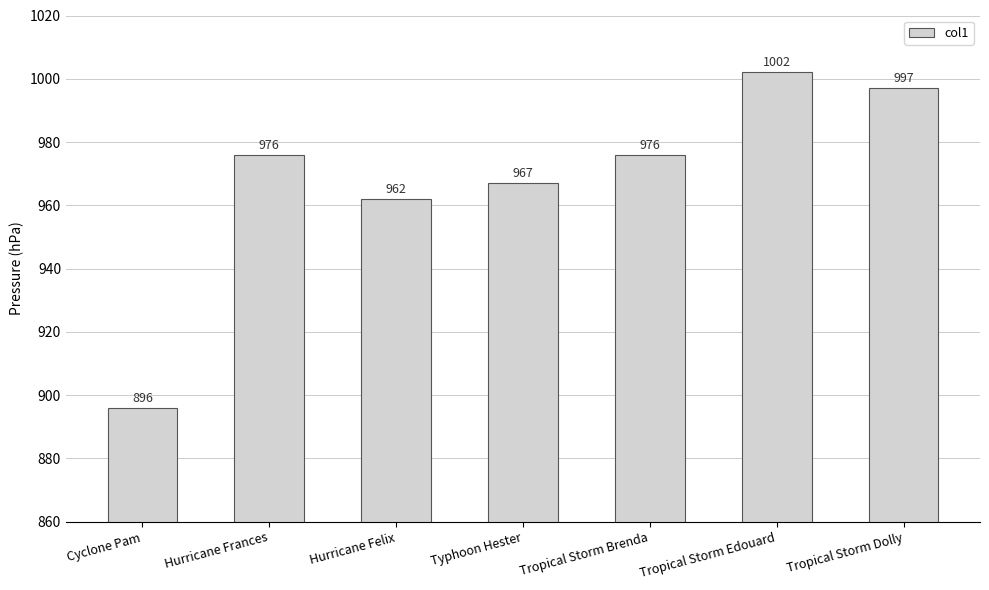

How many distinct data groups are displayed?

1